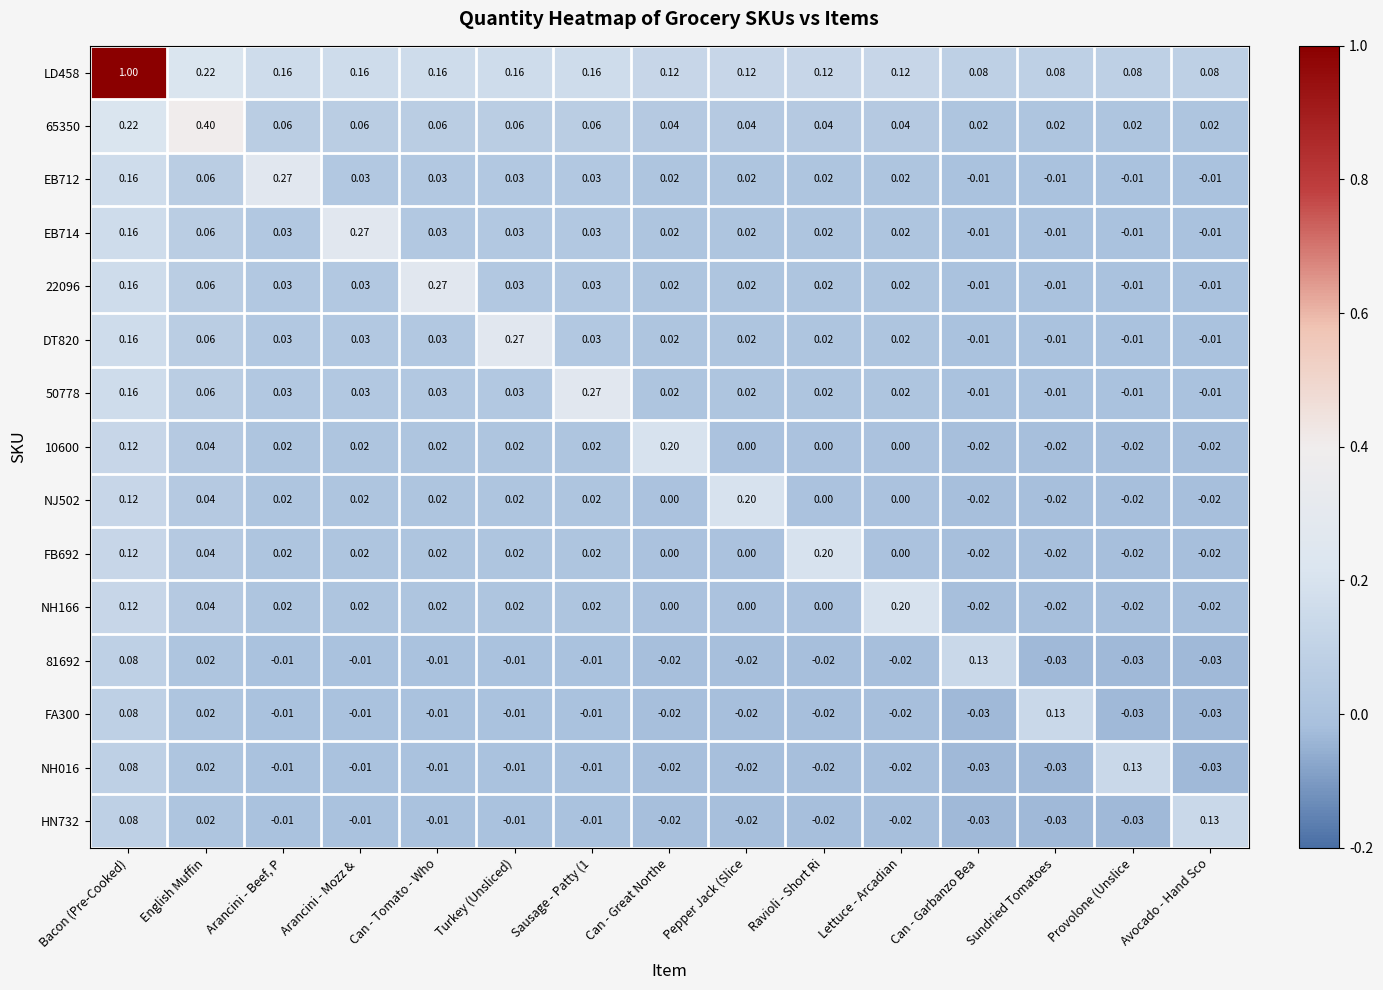

Which series has the largest range (max minus min)?

LD458